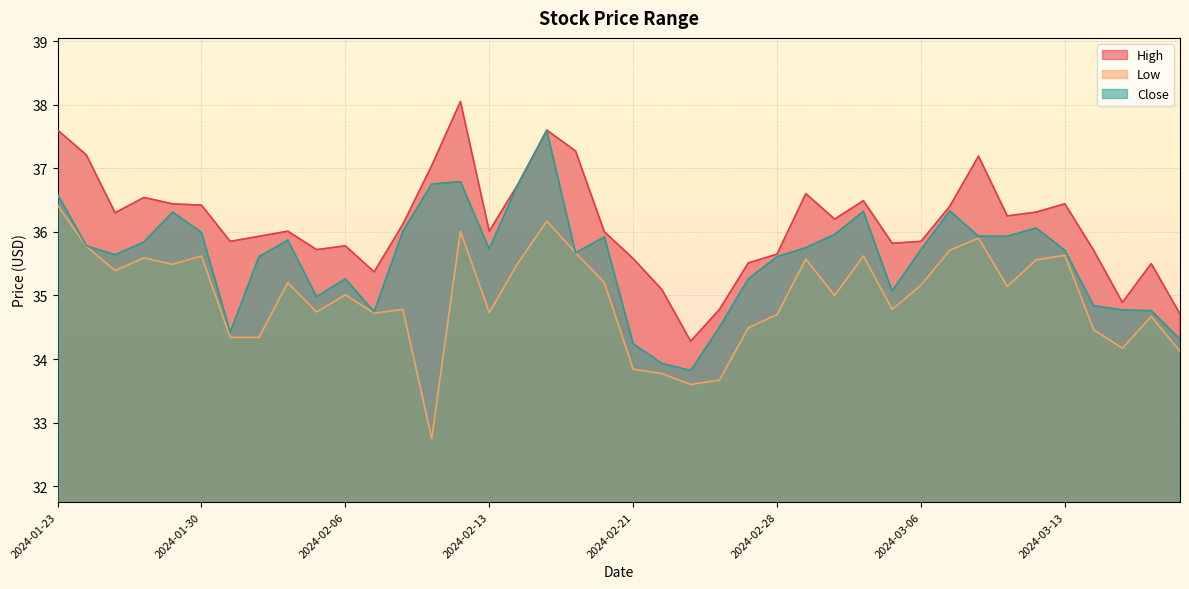

How many series are shown in this chart?

3